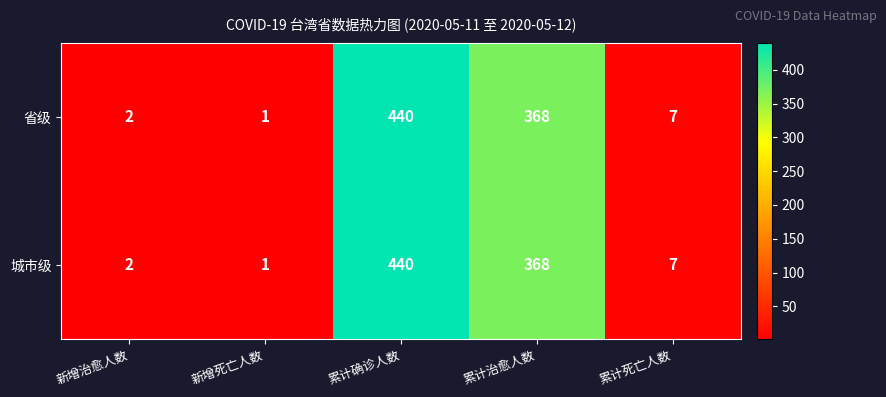

What is the average value of the 城市级 series?

164